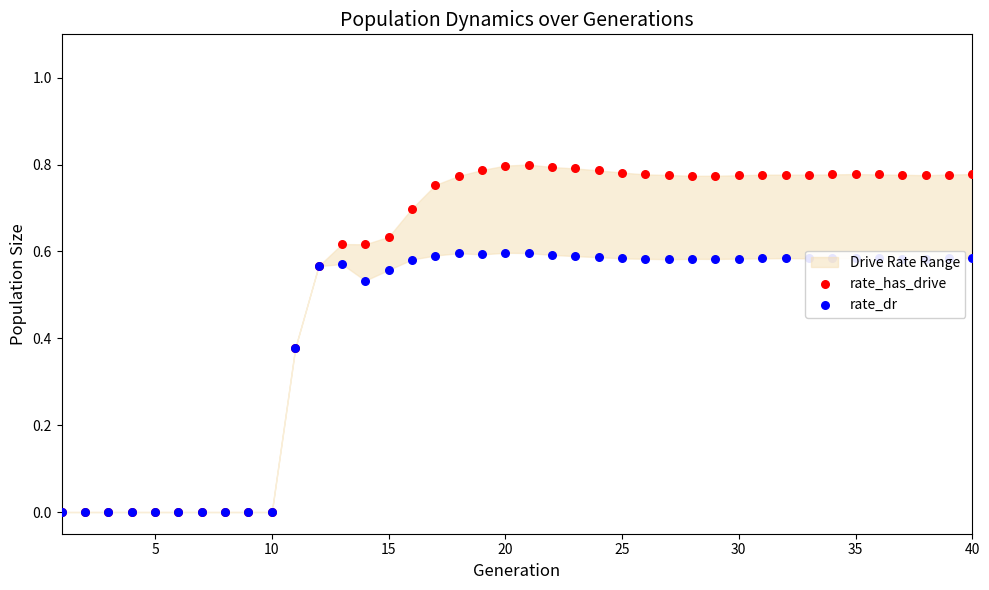

Which series has the widest spread of Y values?

rate_has_drive